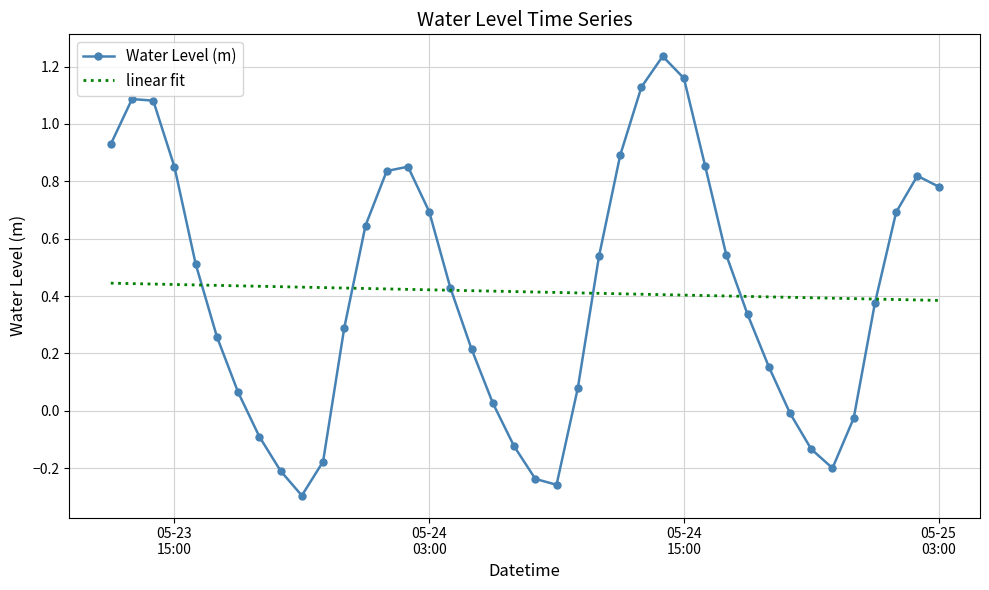

Which series has the widest spread of values?

Water Level (m)